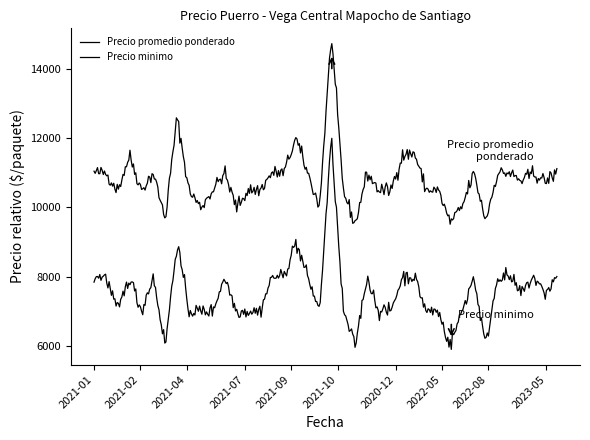

What is the sum of all Precio promedio ponderado values?

312552